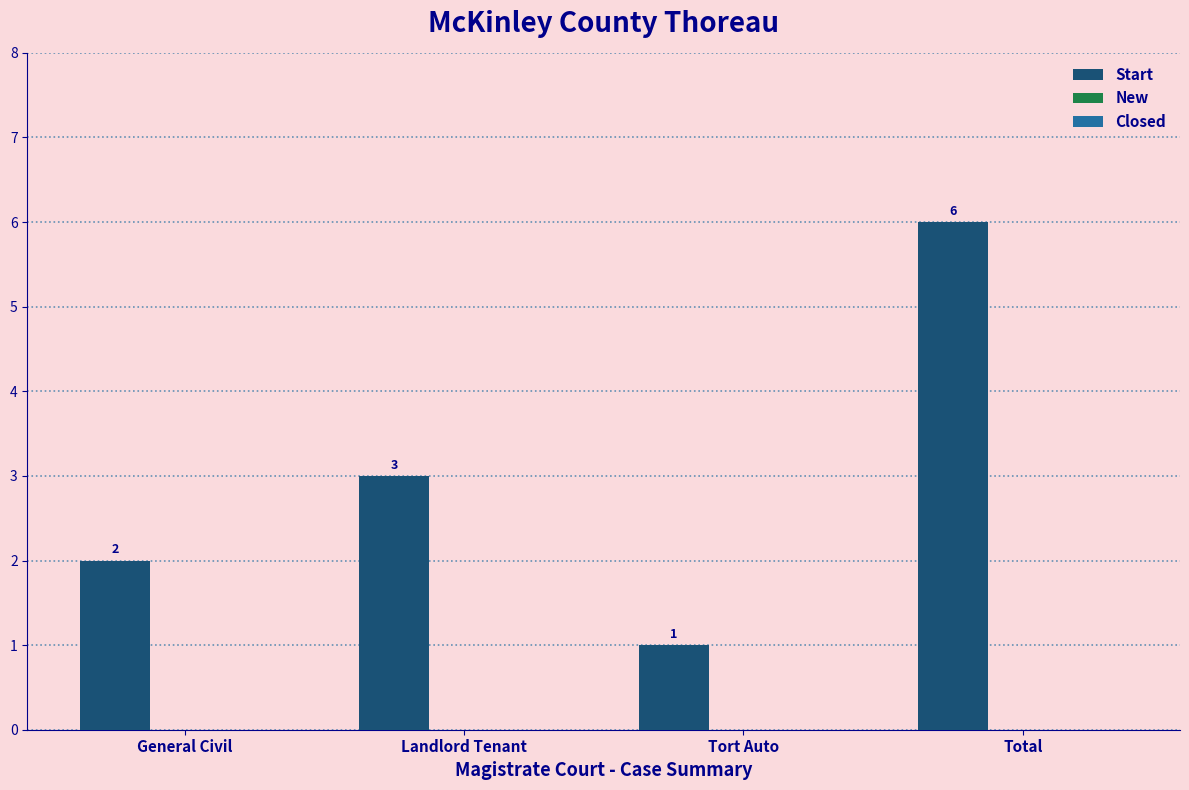

Between Total and Landlord Tenant, which is larger?

Total